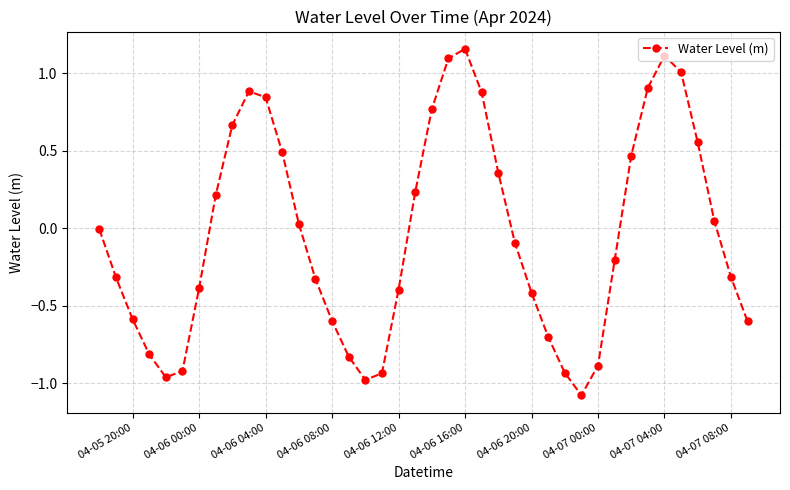

What is the difference between the maximum and minimum values?

2.2